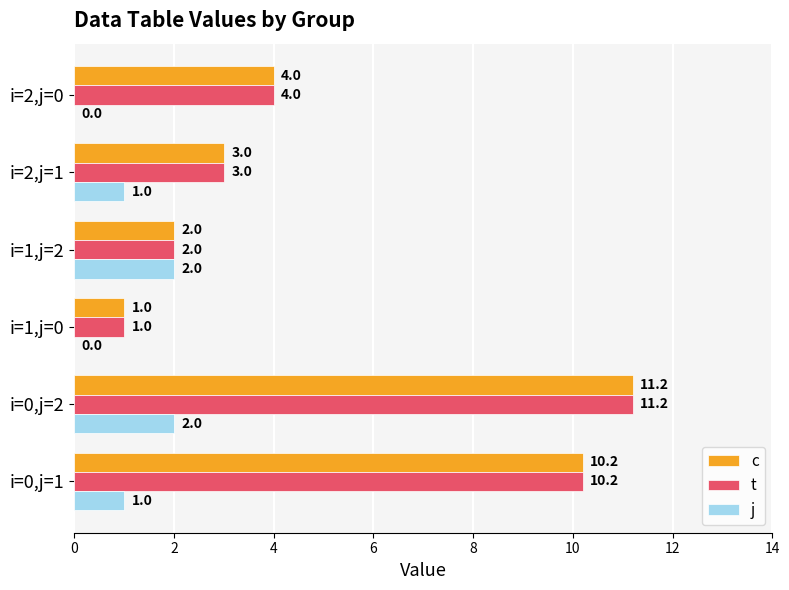

Where is t nearest to the value 6?

i=2,j=0